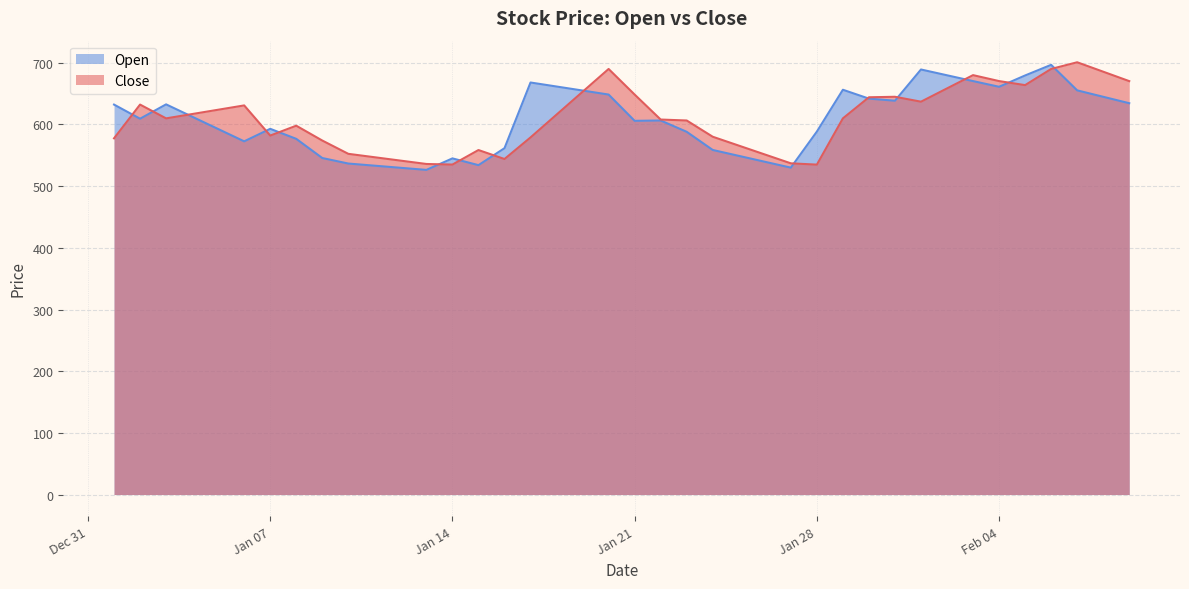

True or false: Open and Close cross at least once.

True